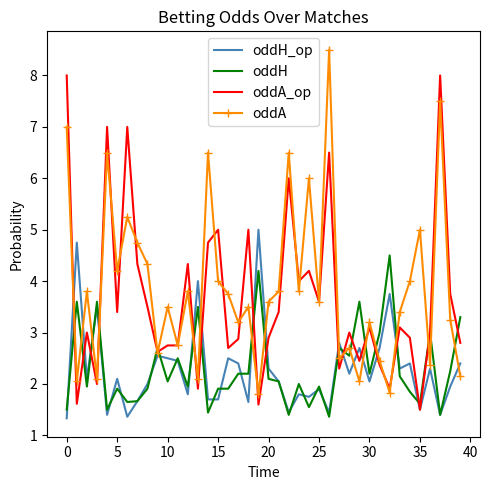

Rank the series by their maximum value, from lowest to highest.

oddH, oddH_op, oddA_op, oddA